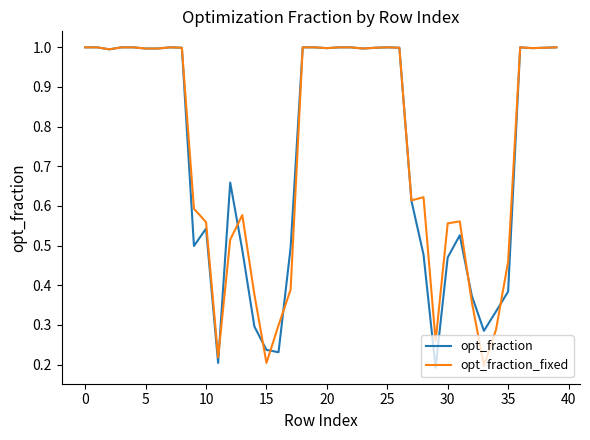

What is the greatest value displayed?

1.0